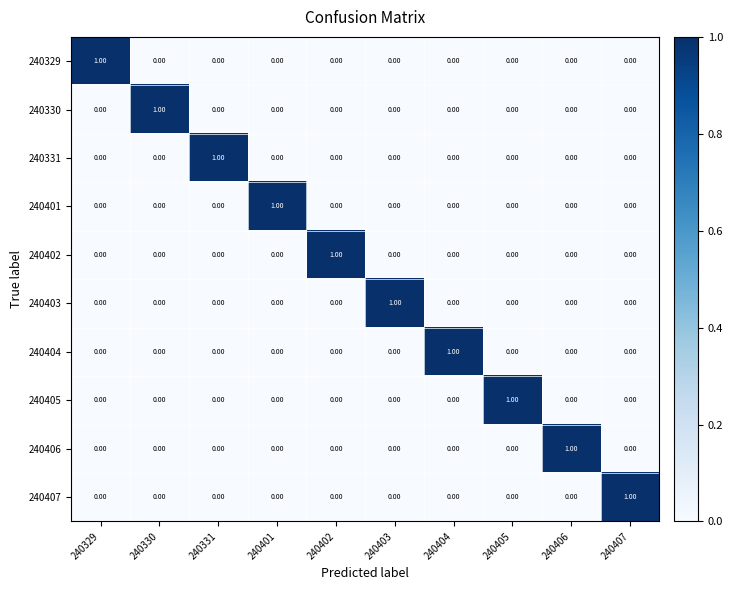

At how many categories does at least one series exceed 0?

10